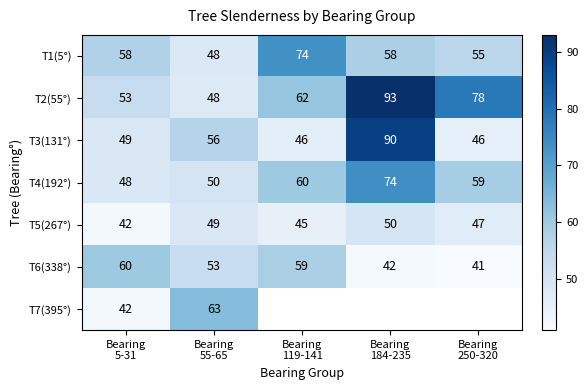

List the series in order of their peak value, lowest first.

T5(267°), T6(338°), T7(395°), T1(5°), T4(192°), T3(131°), T2(55°)